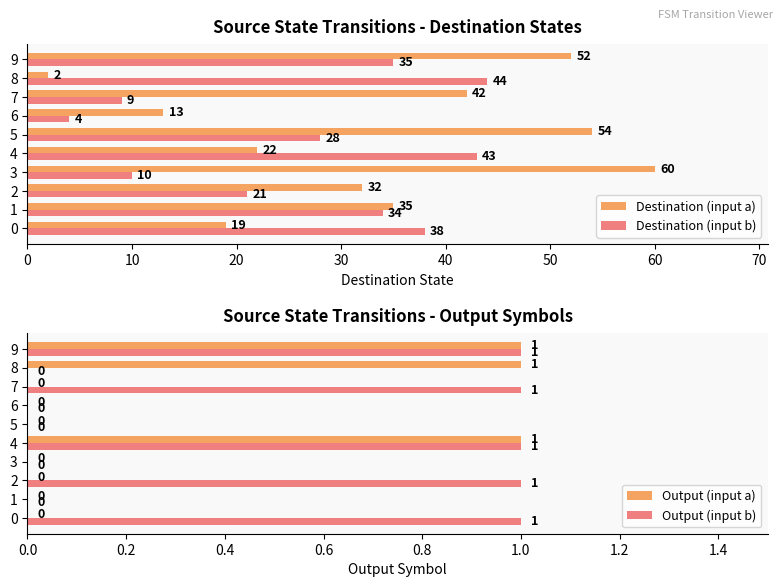

At how many categories does at least one series exceed 59?

1